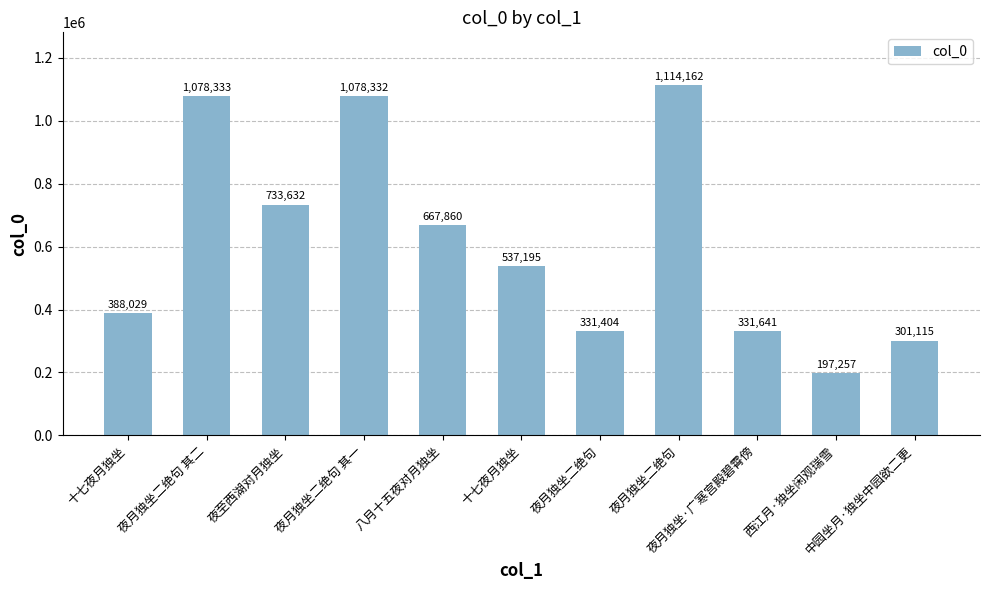

Reading right to left, extract all data points from this chart.

301115	197257	331641	1114162	331404	537195	667860	1078332	733632	1078333	388029